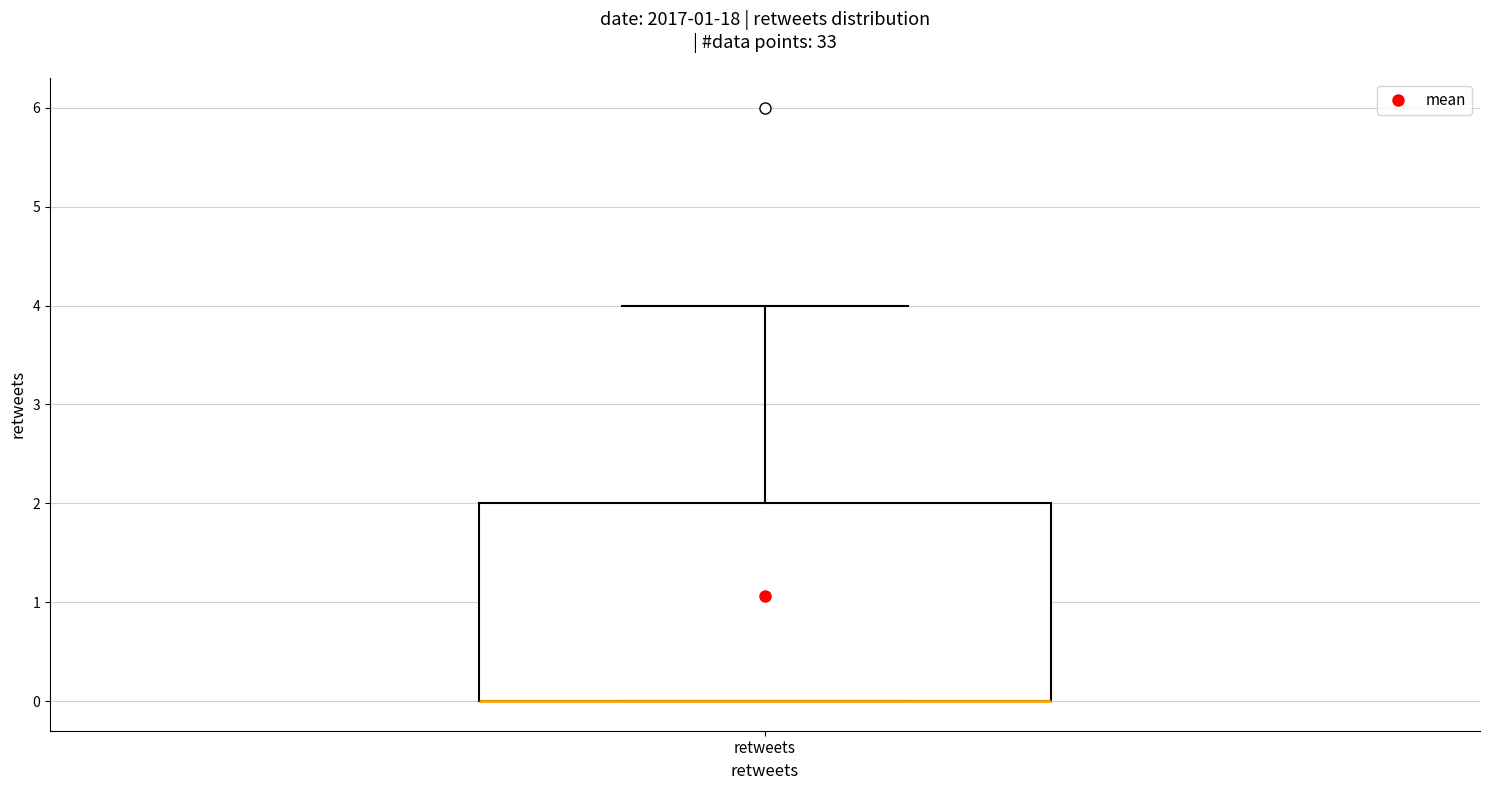

Transcribe this box plot: give where the median line is, the range the box spans, and where the two whiskers end, as read against the y-axis. The values are not printed on the chart, so give them approximately, as read against the axis.

median 0 (drawn on the box's lower edge), box 0 to 2, whiskers 0 to 4